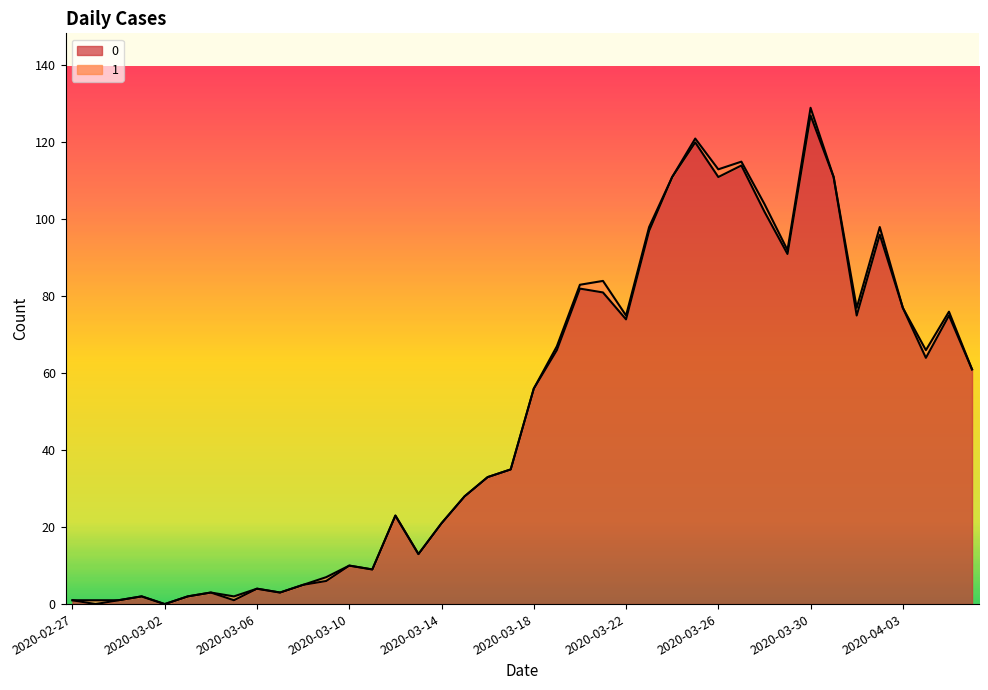

What is the value of the 30th point from the left?

114